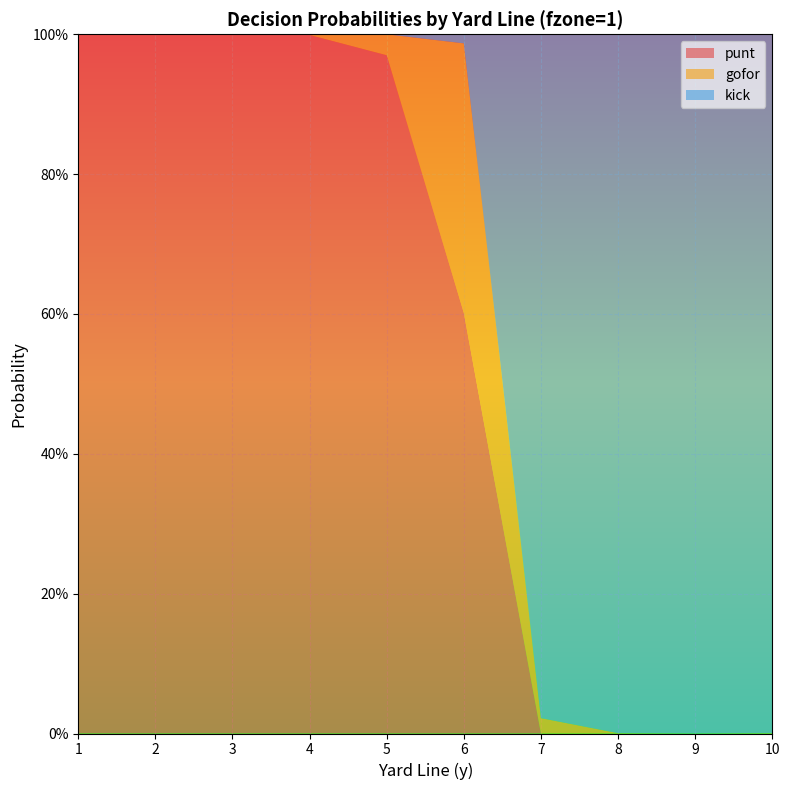

Reading left to right, transcribe all the data shown in this chart.

punt: 1.0	1.0	1.0	1.0	1.0	0.6	0.0	0.0	0.0	0.0
gofor: 0.0	0.0	0.0	0.0	0.0	0.4	0.0	0.0	0.0	0.0
kick: 0.0	0.0	0.0	0.0	0.0	0.0	1.0	1.0	1.0	1.0